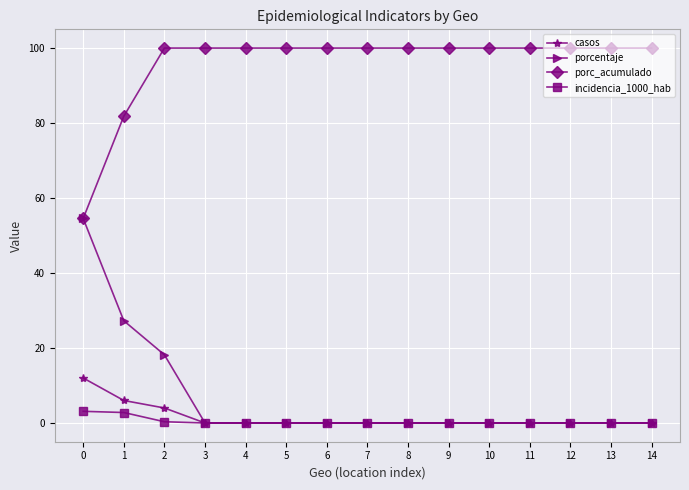

Which series has the largest total across all categories?

porc_acumulado